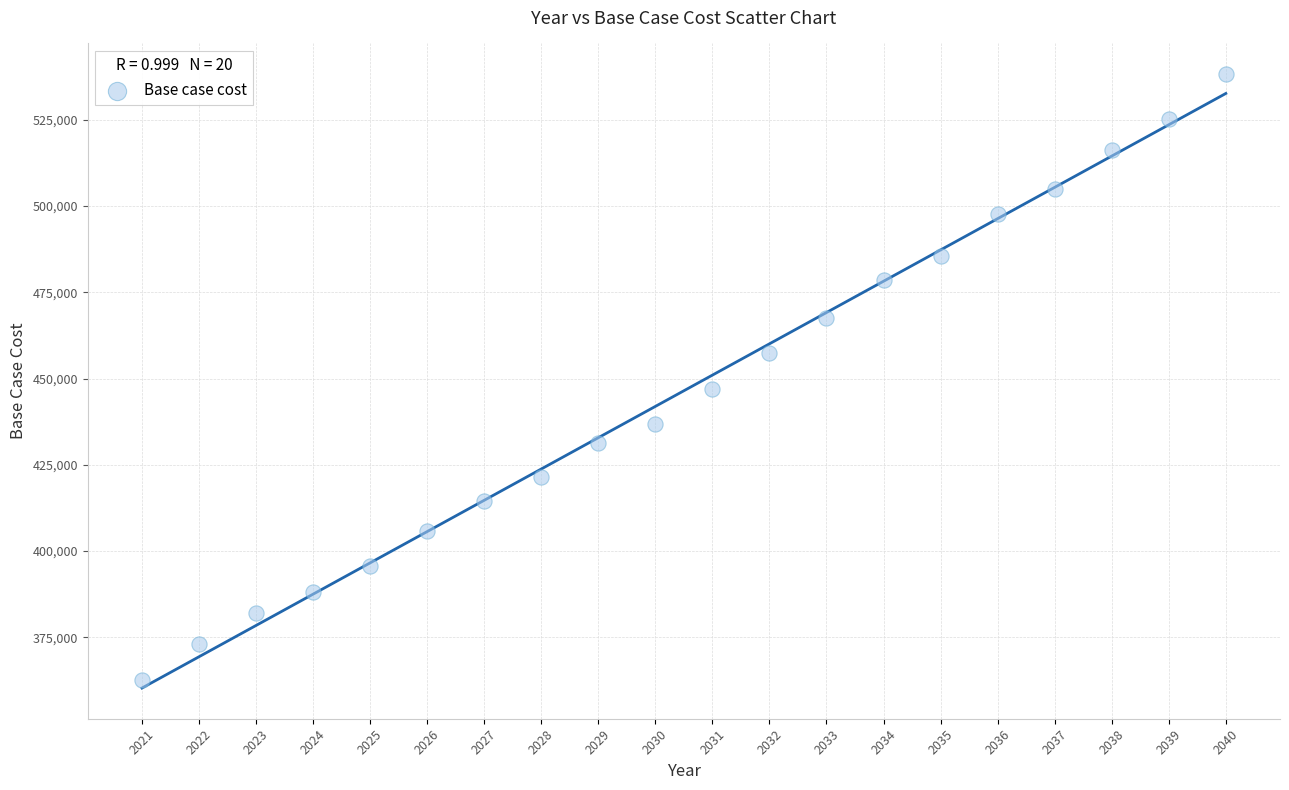

What Y value in the scatter plot is closest to 450429?

446944.5